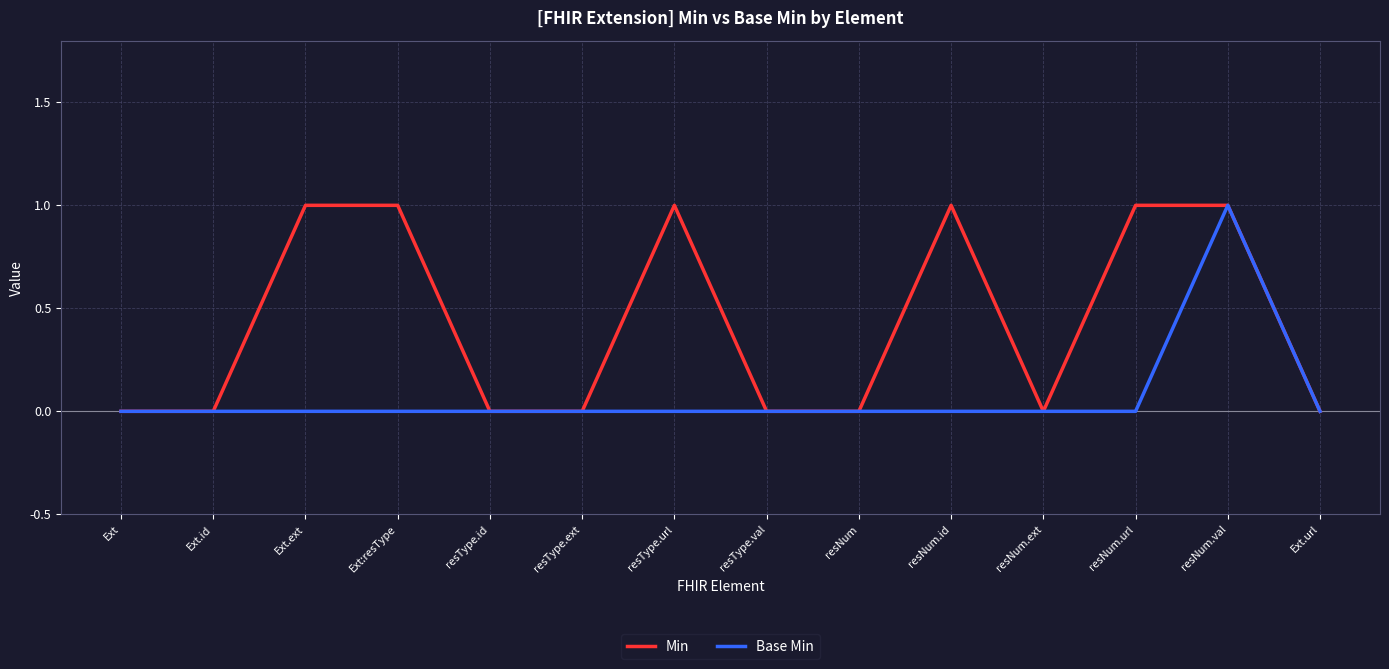

What is the sum of all Base Min values?

1